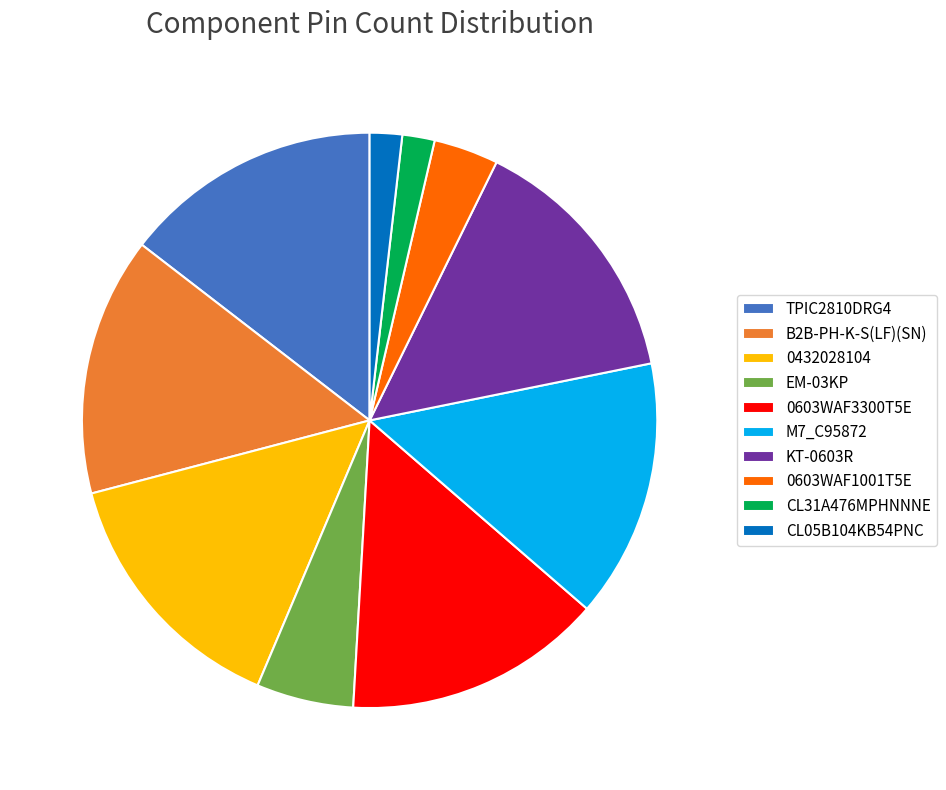

Count the number of slices in the pie.

10